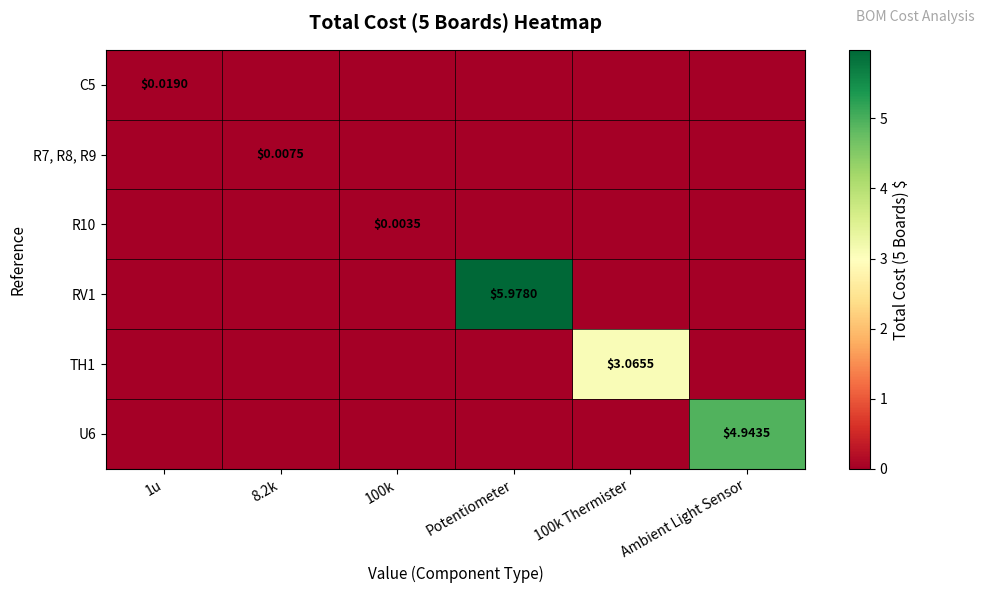

The TH1 series shows 0.0 at Ambient Light Sensor. True or false?

True